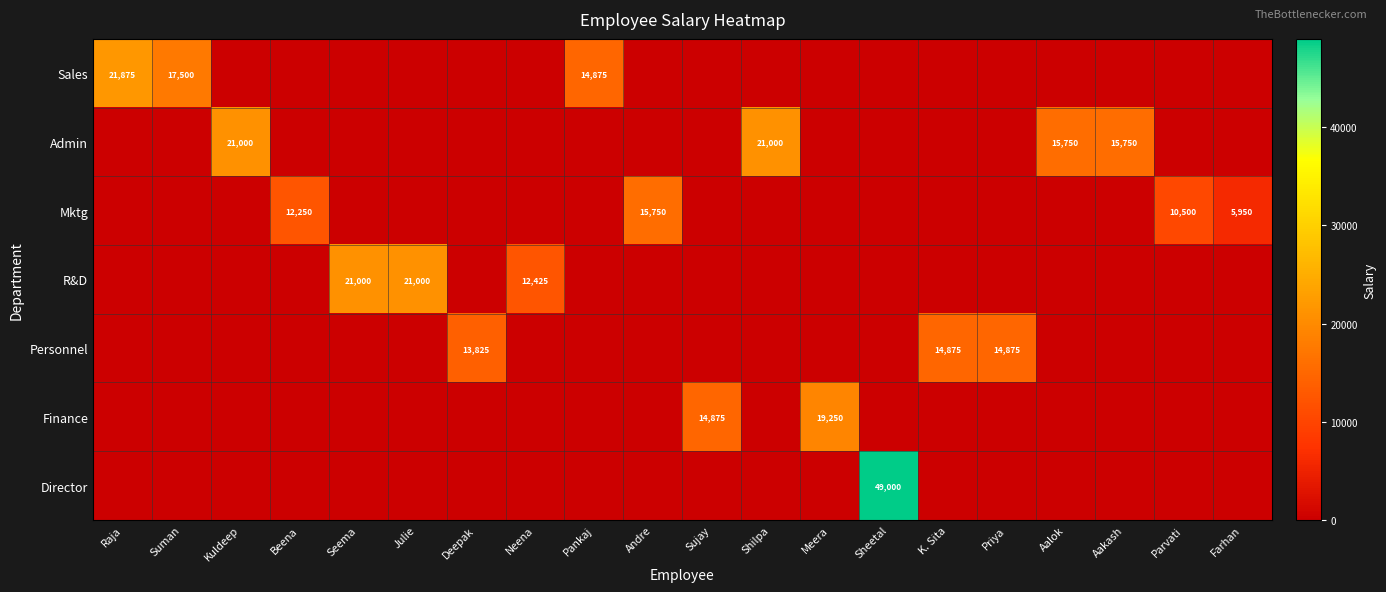

At which label does Mktg reach its peak?

Andre